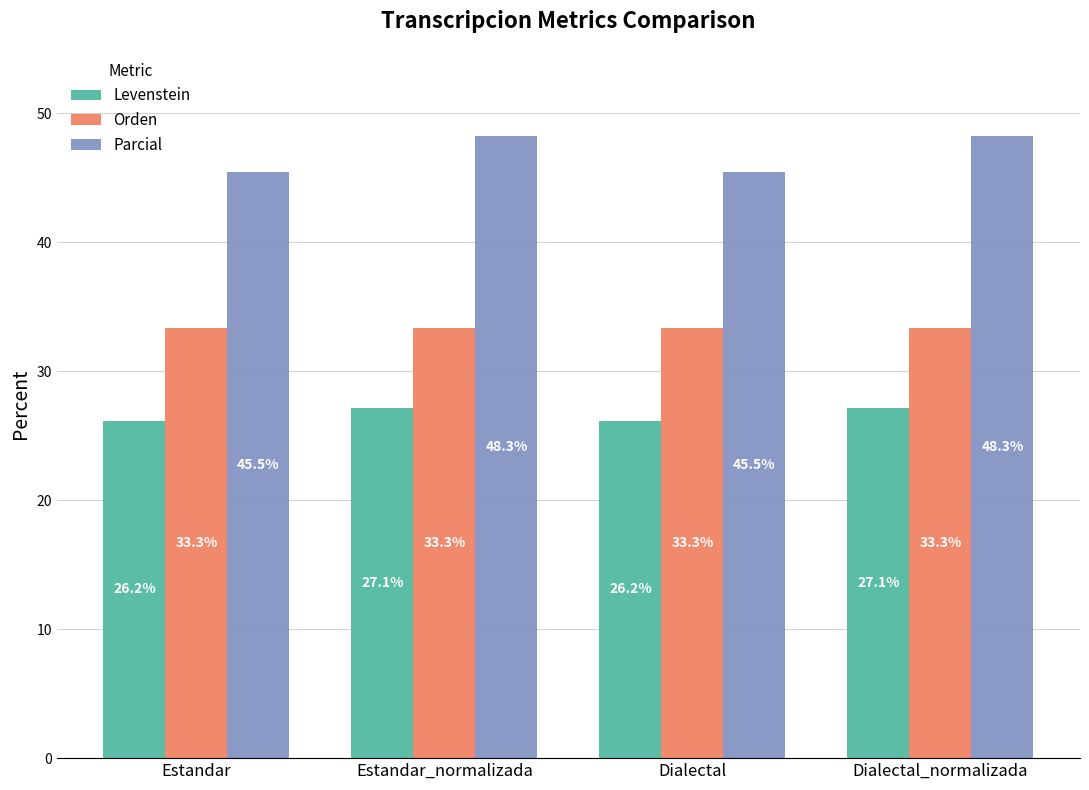

What is the approximate value of Orden at Dialectal?

33.3